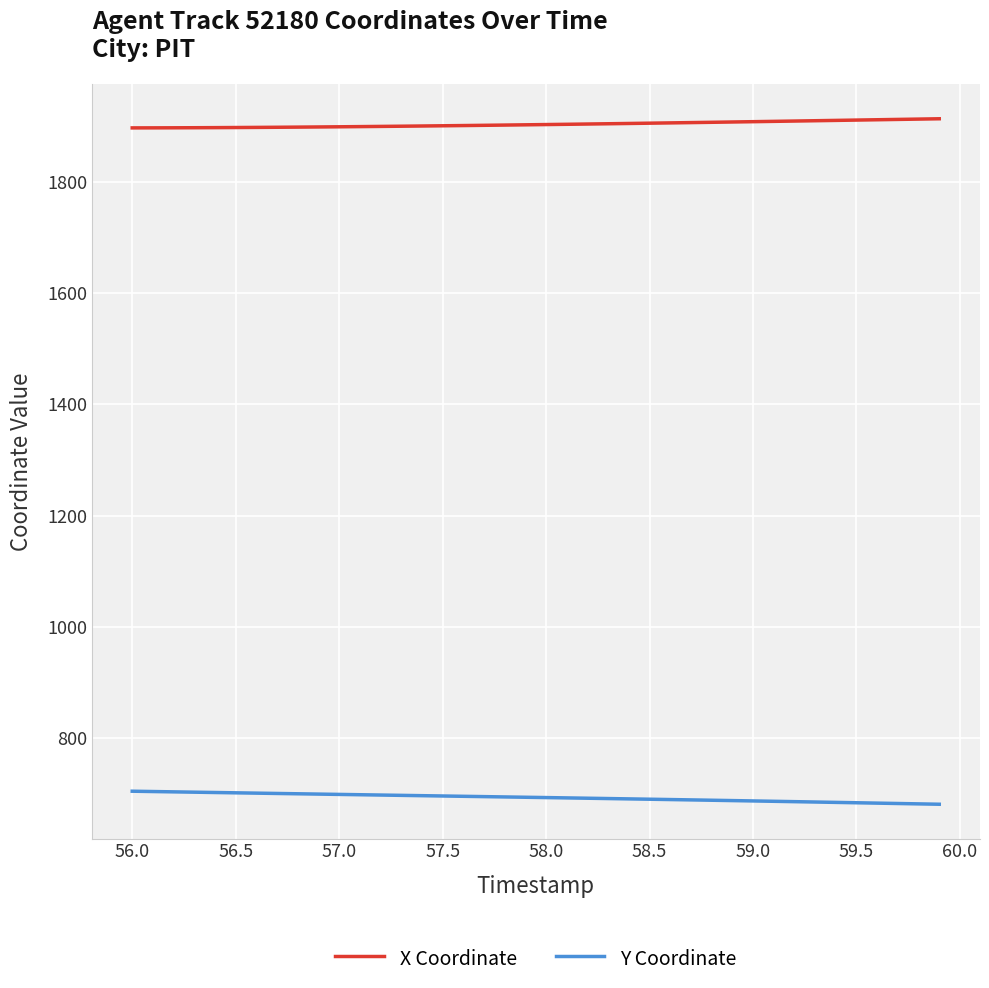

True or false: X Coordinate and Y Coordinate cross at least once.

False